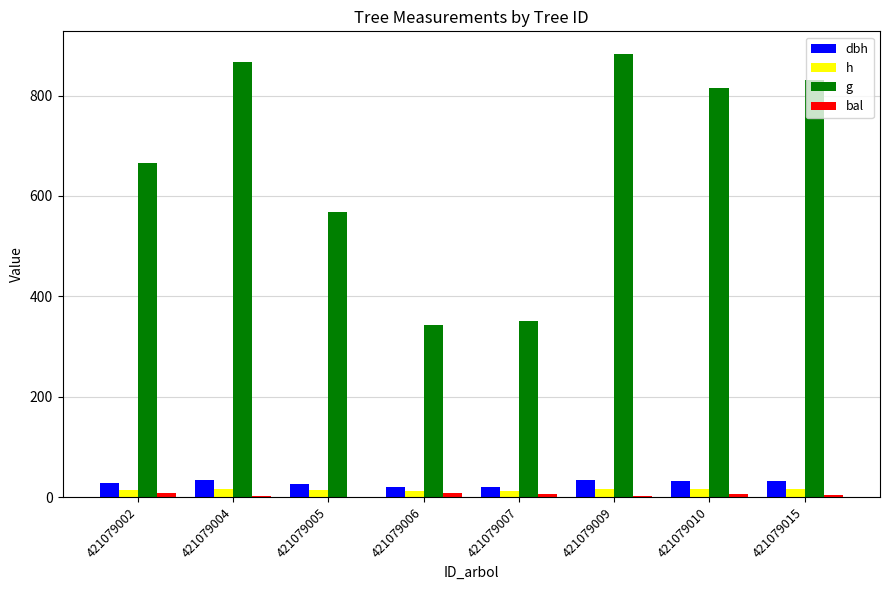

What is the average value of the h series?

14.6